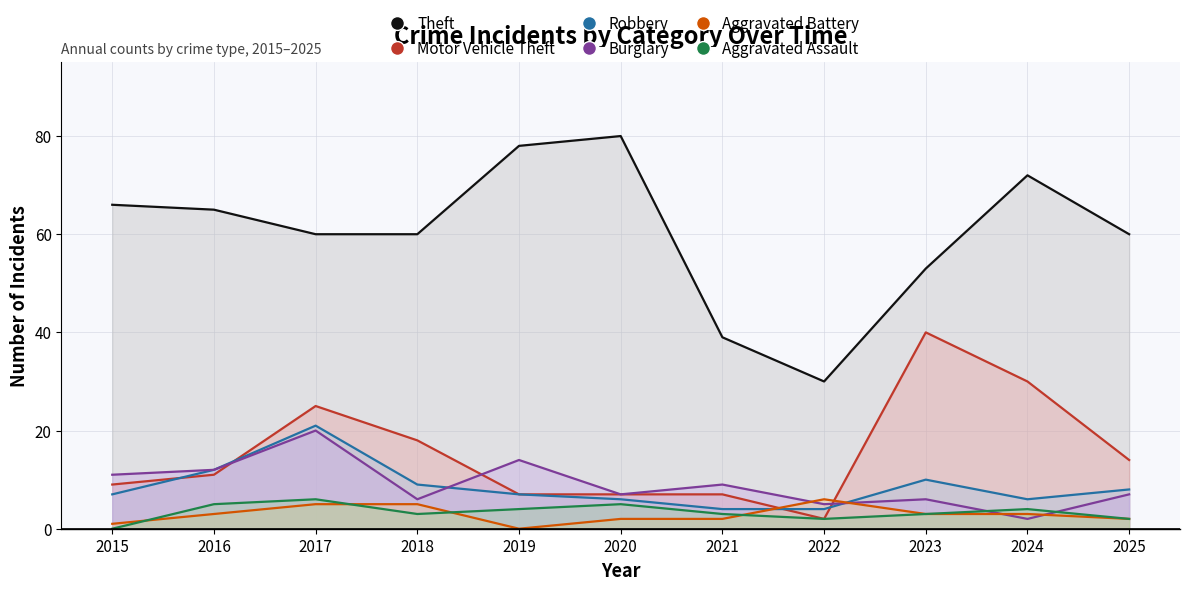

Count the Aggravated Assault values in the range 2 to 5.

9